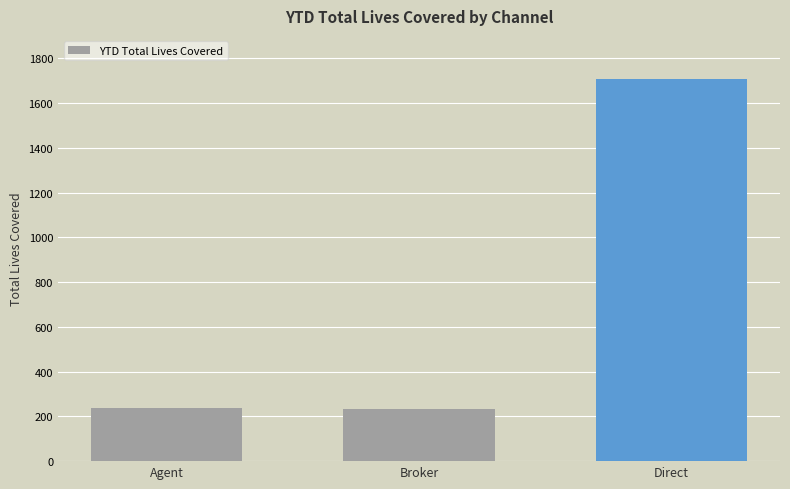

What is the sum of the values at Direct and Agent?

1946